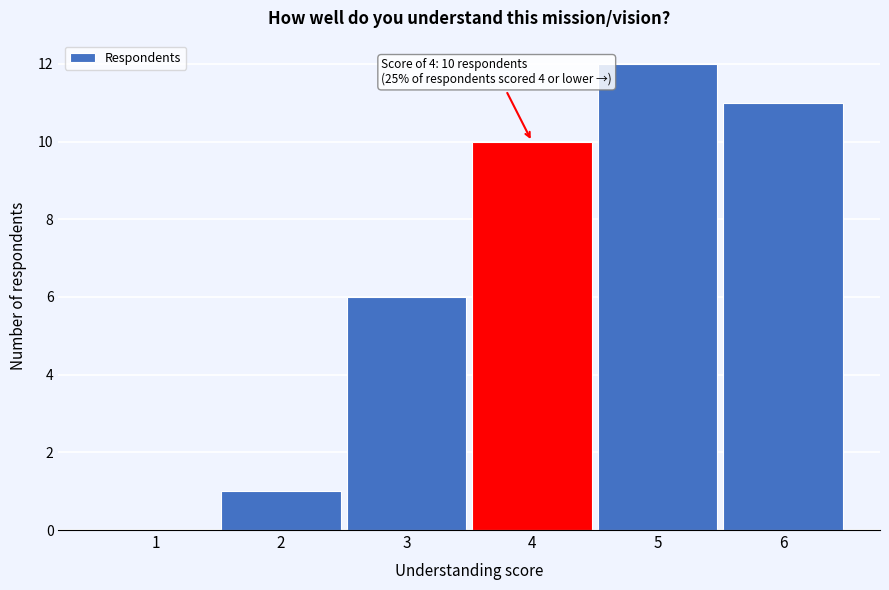

Which range on the x-axis has the tallest bar?

4.5 to 5.5